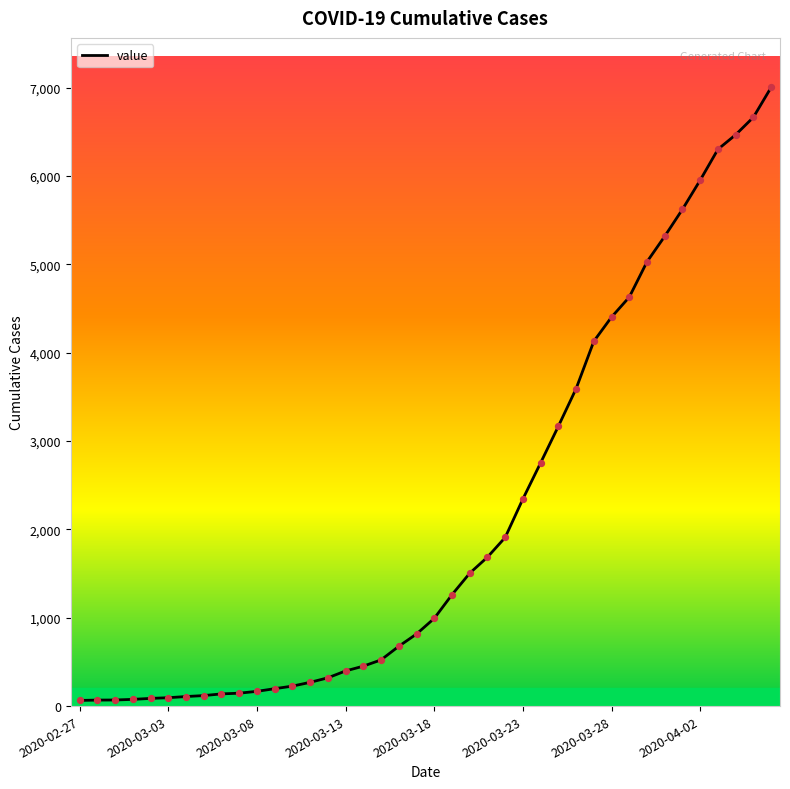

What is the maximum value shown in the chart?

7004